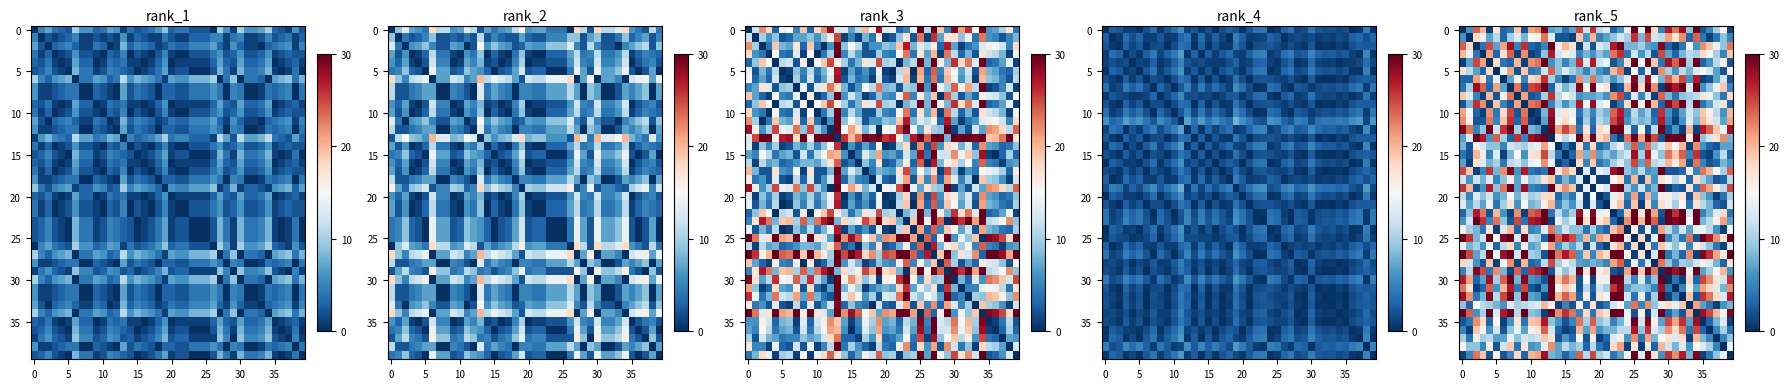

Count the number of data series in this chart.

40